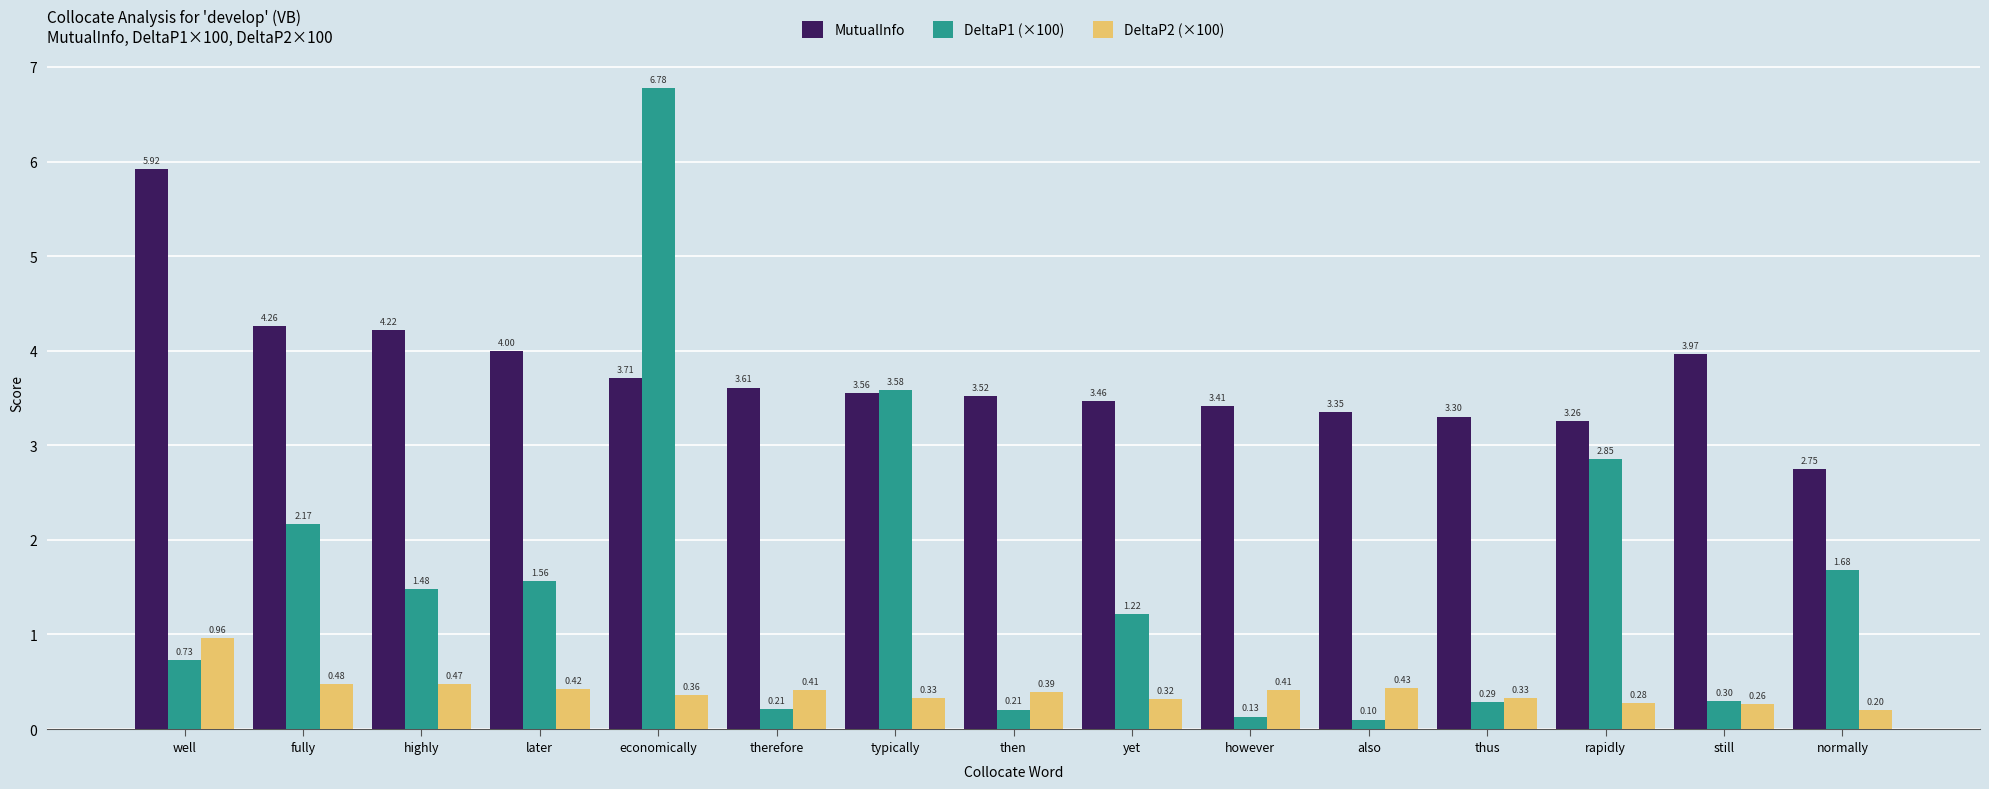

List the series in order of their peak value, highest first.

DeltaP1 (×100), MutualInfo, DeltaP2 (×100)